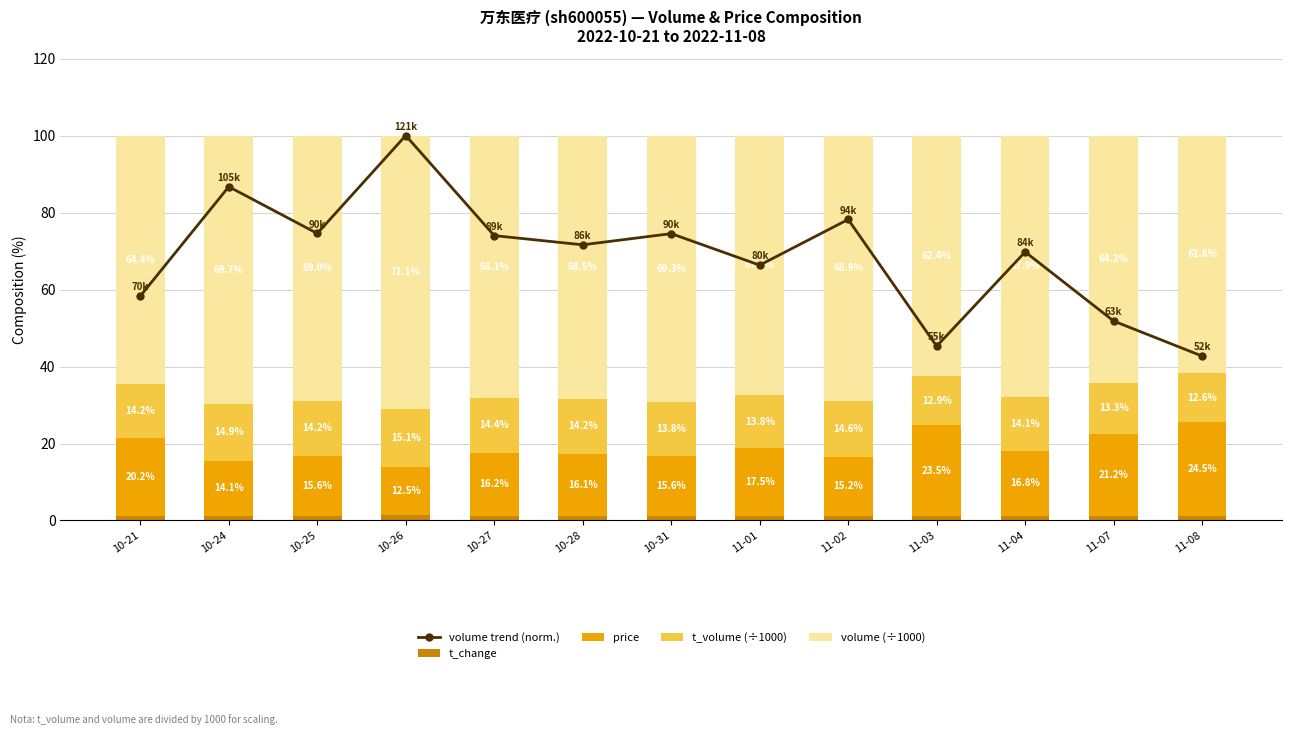

What is the label of the 6th bar from the left?

10-28